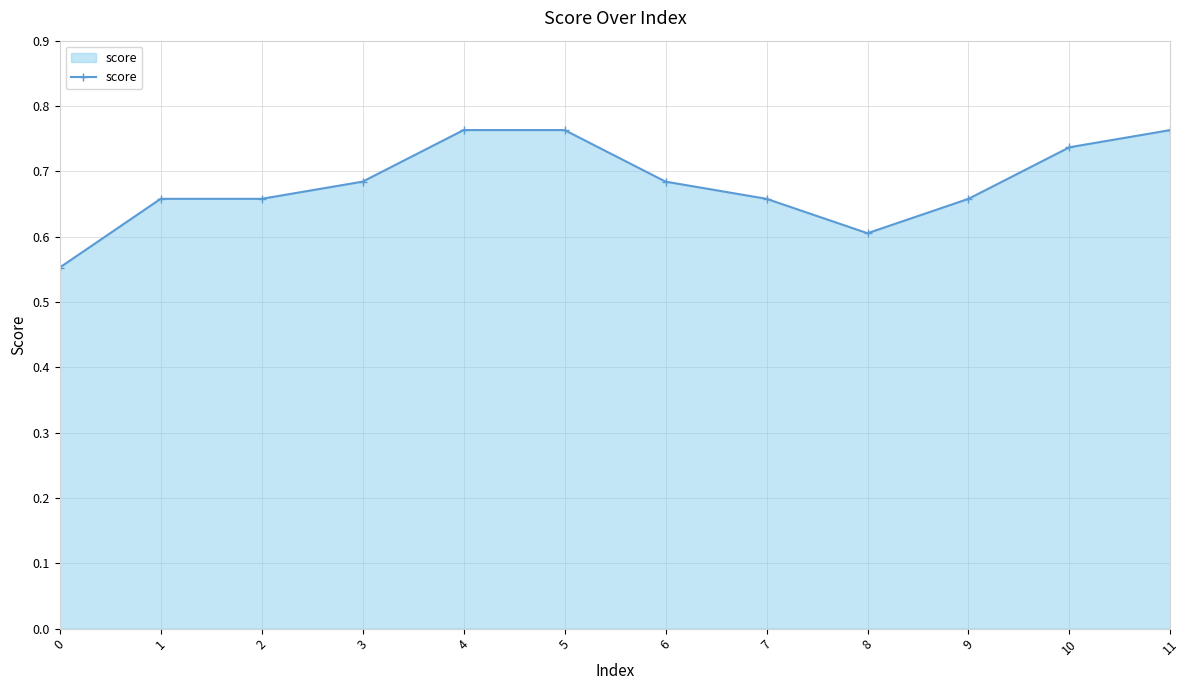

Which has a higher value, 6 or 10?

10